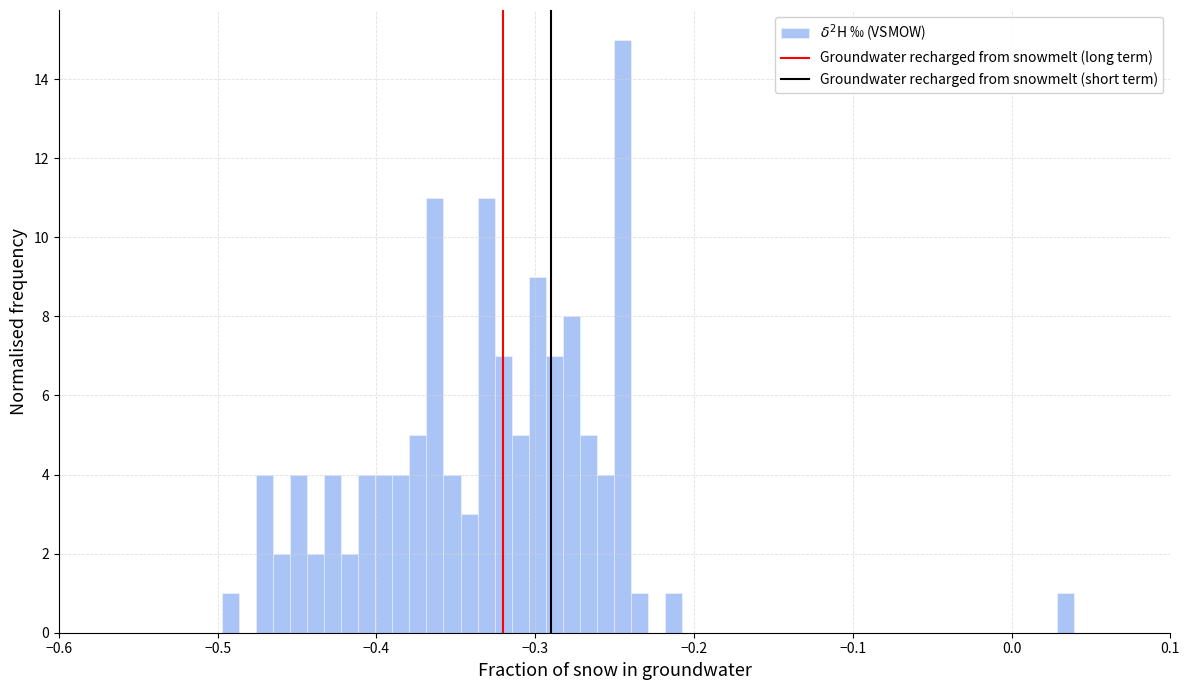

Around what value on the x-axis is the tallest bar? Give the approximate position of its centre, as read against the axis.

-0.25